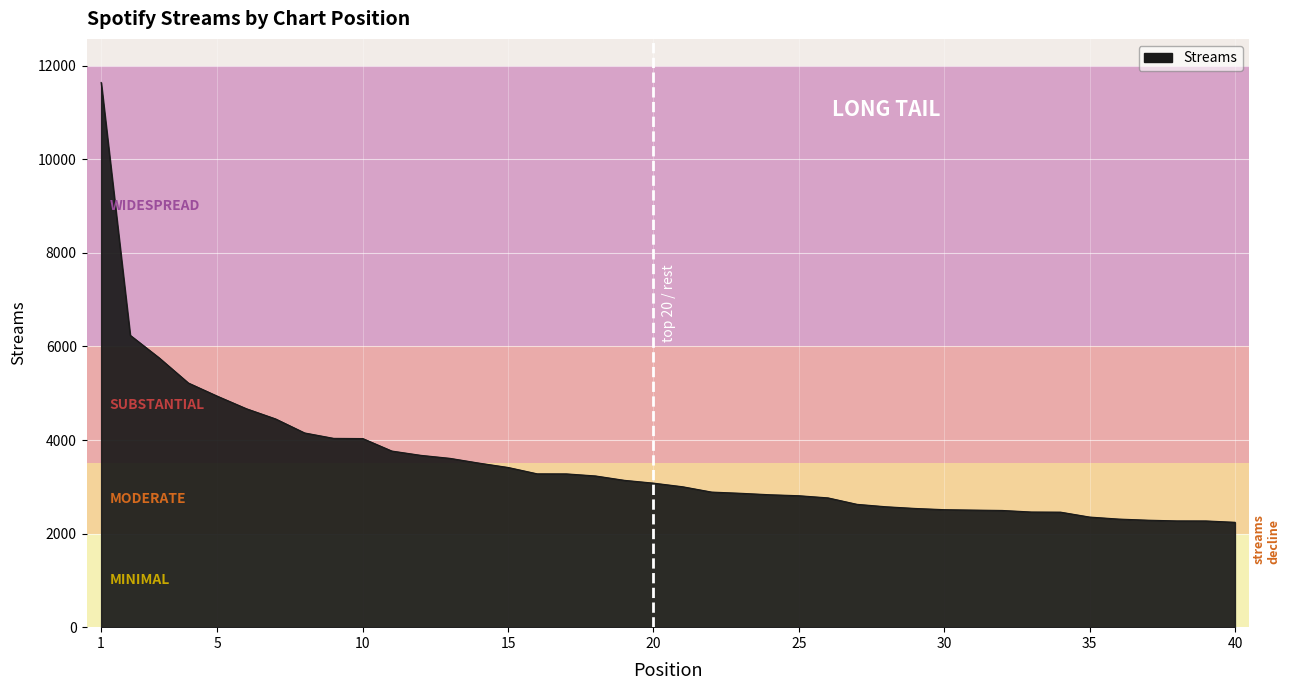

How many distinct data groups are displayed?

1